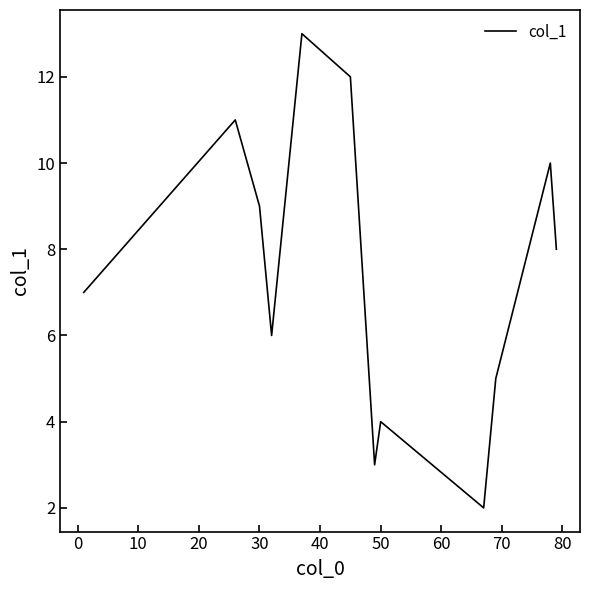

What is the greatest value displayed?

13.0